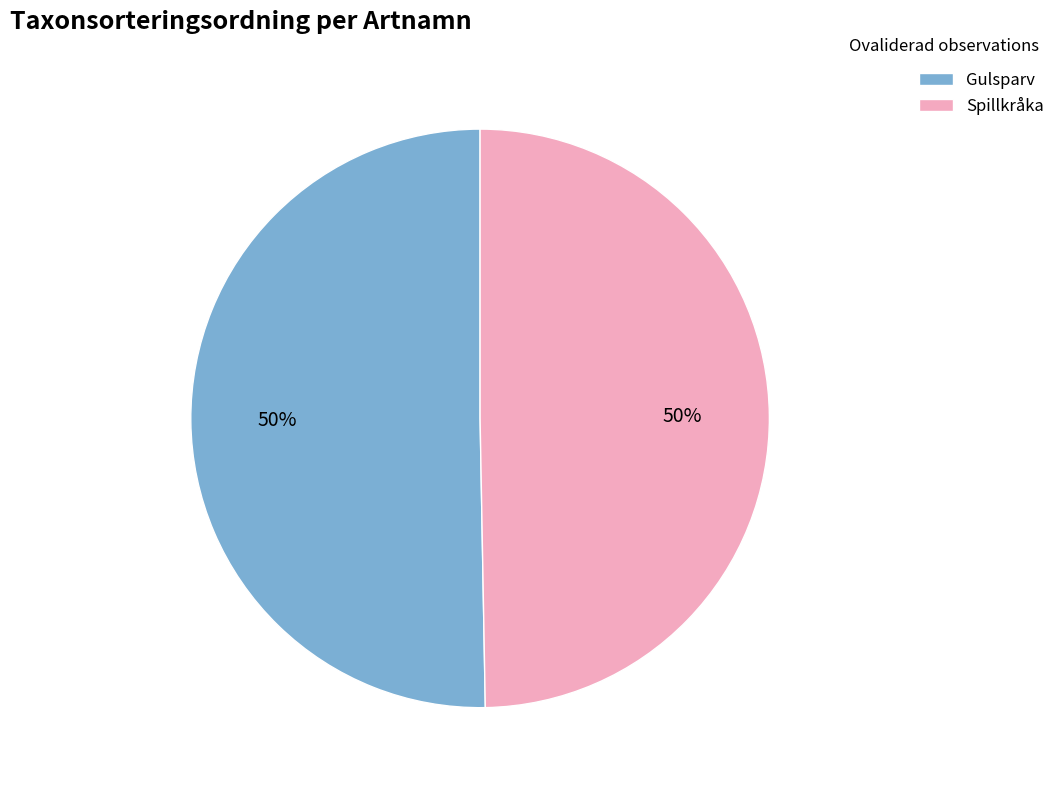

To the nearest percent, what percentage of the pie is Gulsparv?

50%